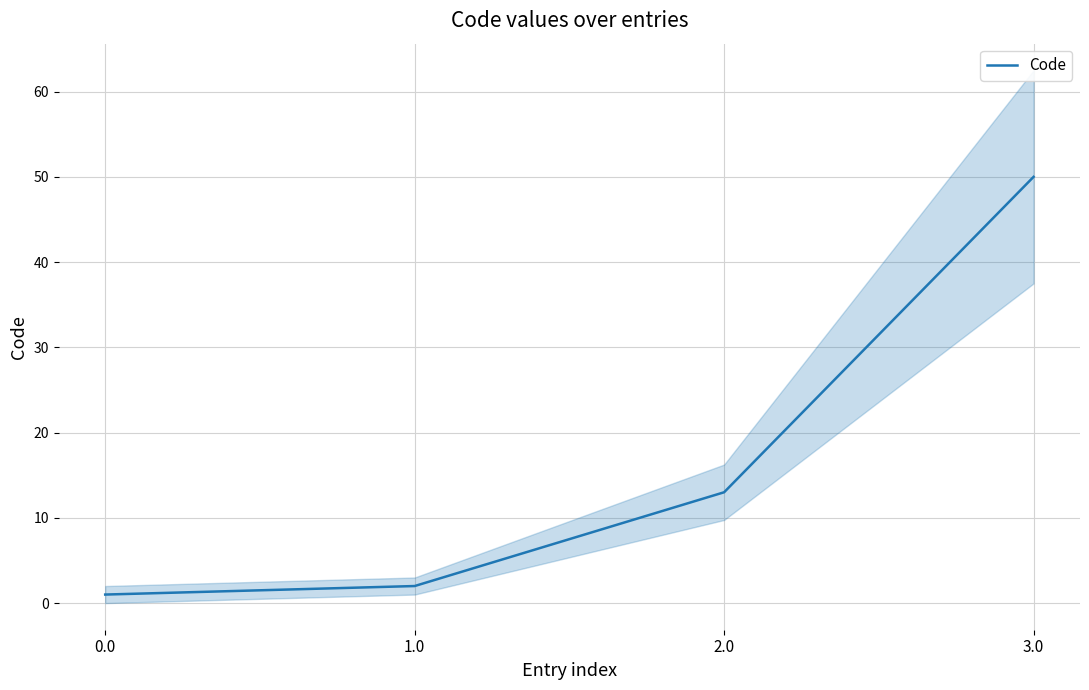

The value at 1.0 is 3. True or false?

False